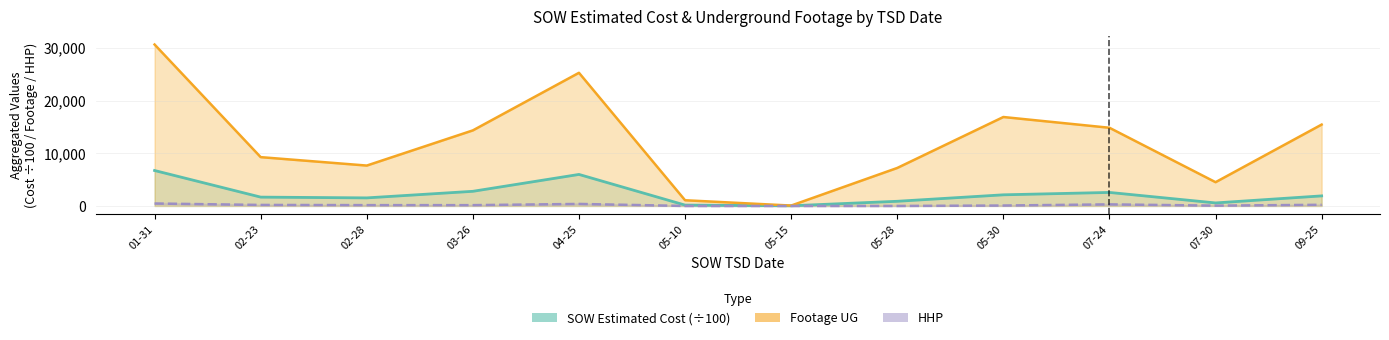

What is the total value across all series at 07-30?

5140.4